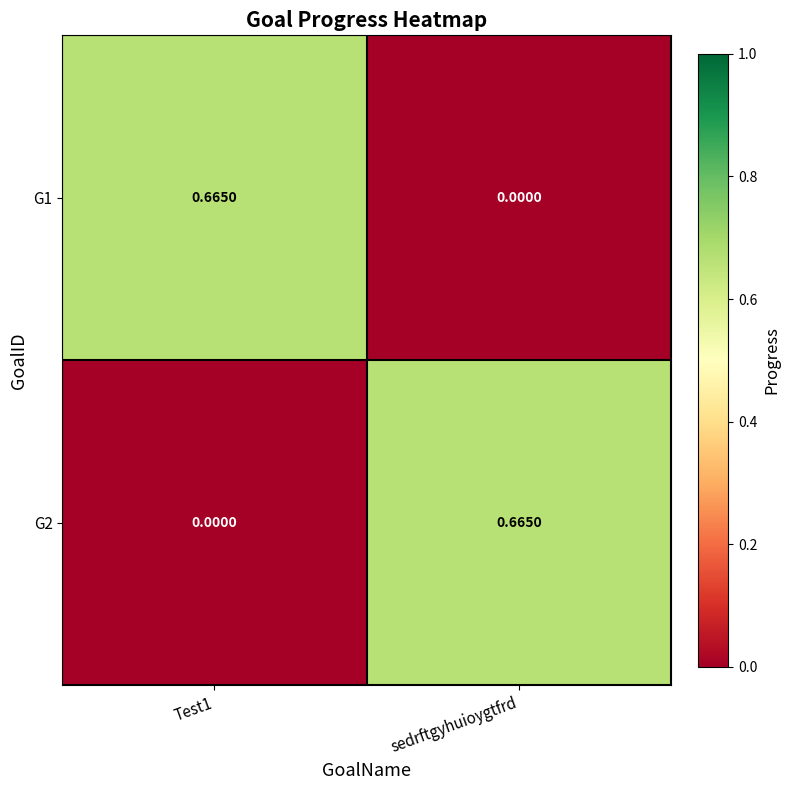

Is the value of G1 at sedrftgyhuioygtfrd greater than the value of G2 at sedrftgyhuioygtfrd?

No